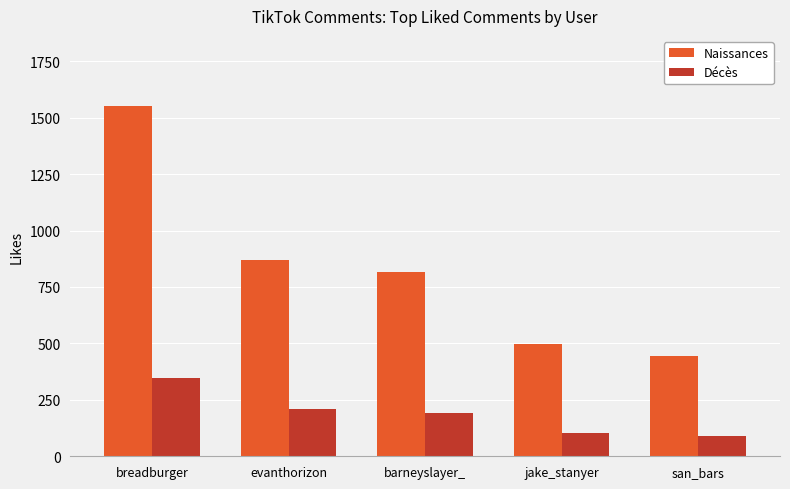

What is the value of the Naissances bar at the 1st from the left?

1552